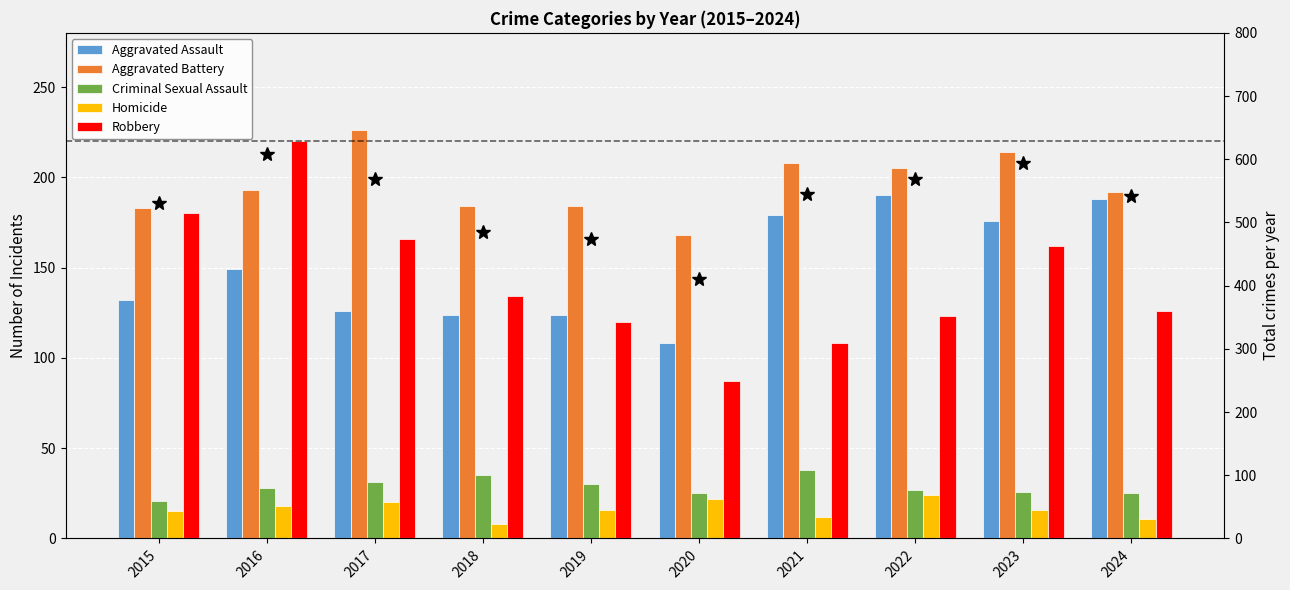

What is the difference between the maximum and minimum values in the Homicide series?

16